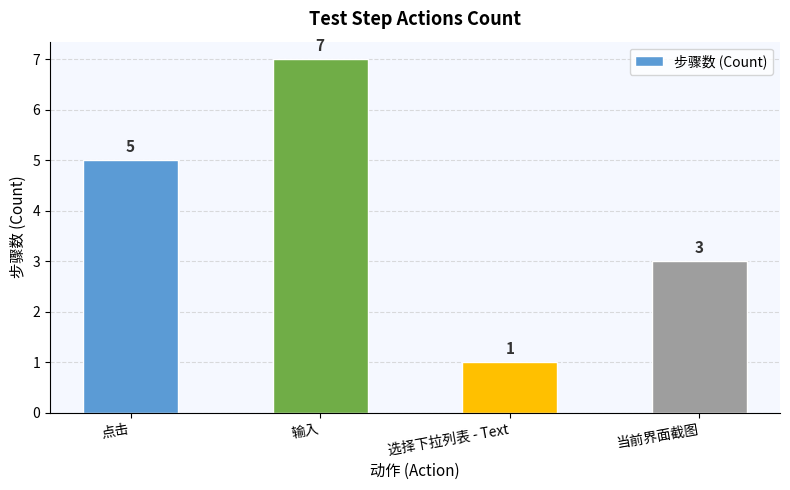

Reading right to left, extract all data points from this chart.

当前界面截图=3	选择下拉列表 - Text=1	输入=7	点击=5